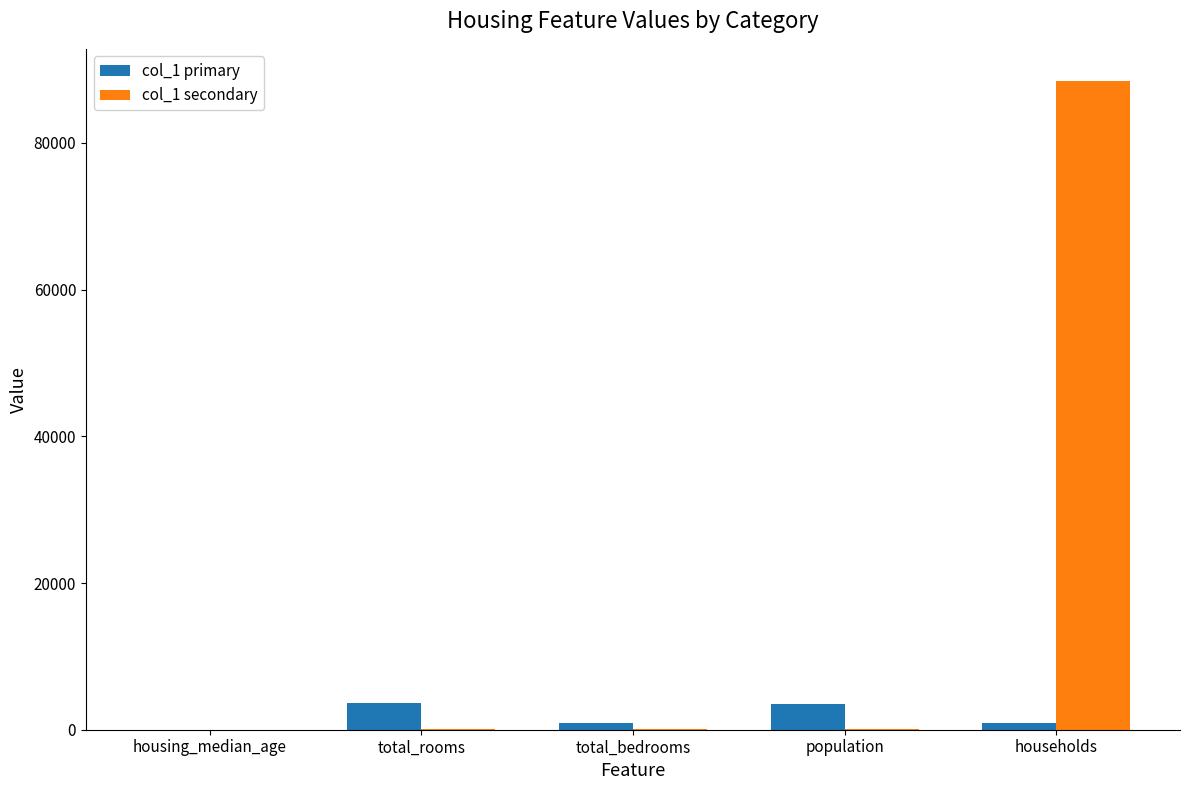

Between total_rooms and total_bedrooms, which series saw the biggest shift?

col_1 primary